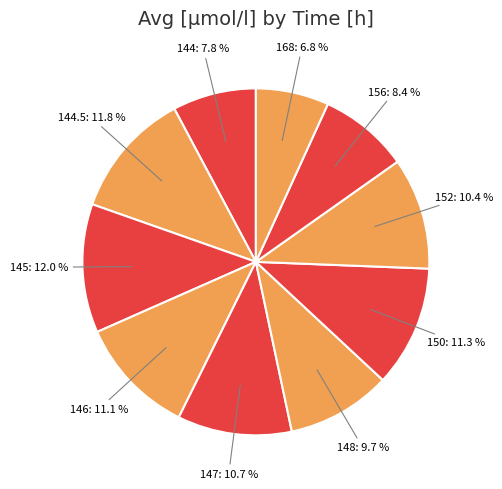

What is the total percentage of 144 and 156?

16.2%